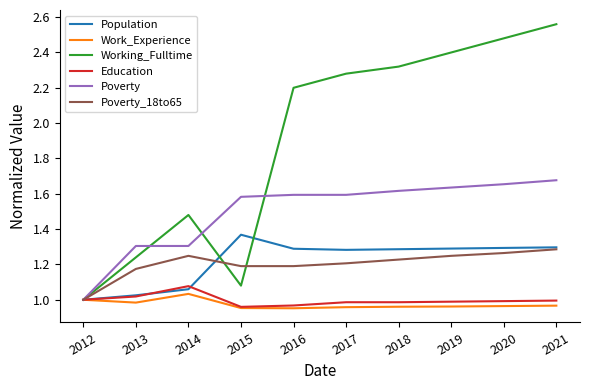

How many lines are shown in the chart?

6